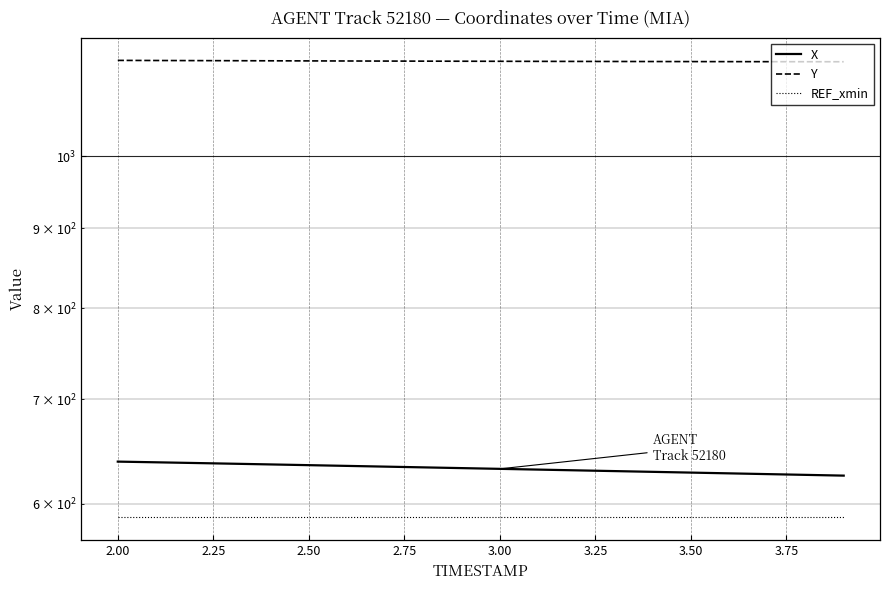

Reading left to right, what are all the values shown in this chart?

X: 638.5	637.9	637.2	636.5	635.9	635.2	634.5	633.8	633.1	632.4	631.7	631.1	630.4	629.7	629.0	628.3	627.6	626.9	626.2	625.5
Y: 1151.6	1151.4	1151.2	1151.0	1150.9	1150.7	1150.5	1150.4	1150.3	1150.2	1150.0	1149.9	1149.8	1149.7	1149.6	1149.5	1149.5	1149.4	1149.3	1149.3
REF_xmin: 588.3	588.3	588.3	588.3	588.3	588.3	588.3	588.3	588.3	588.3	588.3	588.3	588.3	588.3	588.3	588.3	588.3	588.3	588.3	588.3